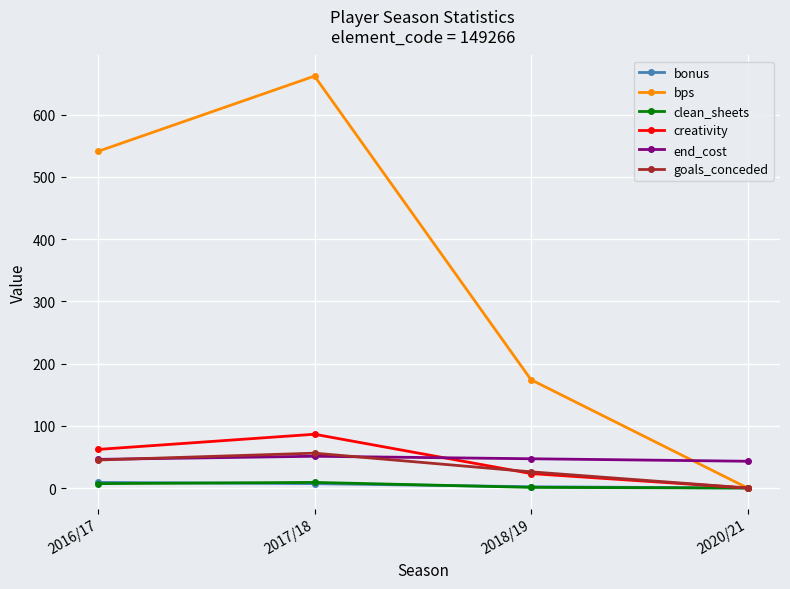

Where is goals_conceded nearest to the value 28?

2018/19